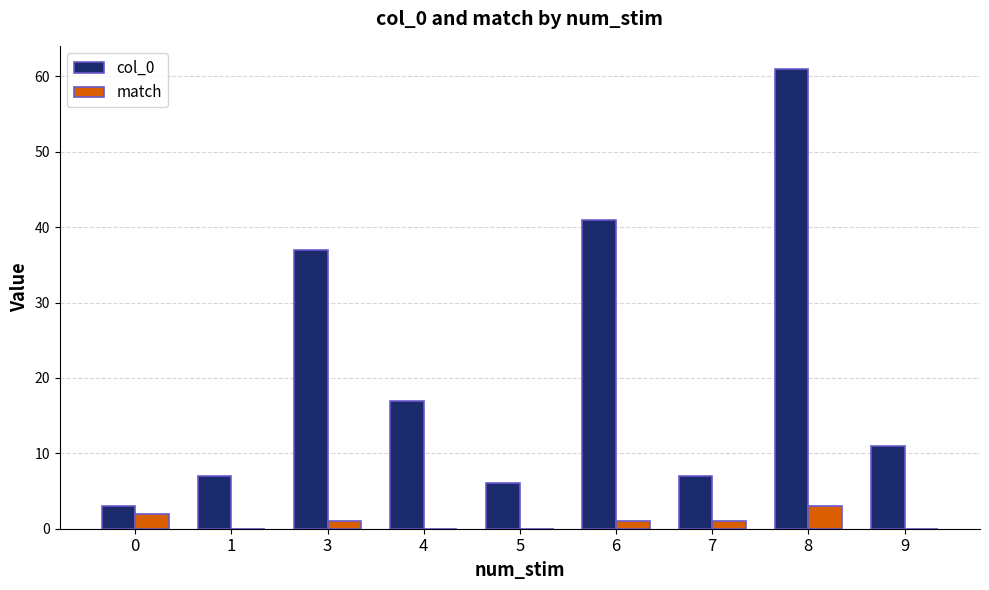

What are all the series names shown in the legend?

col_0, match